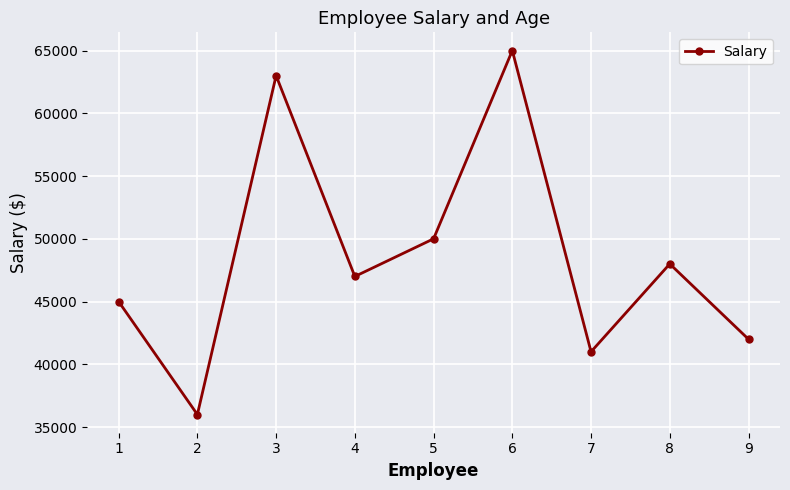

What is the change in value from 1 to 2?

-9000